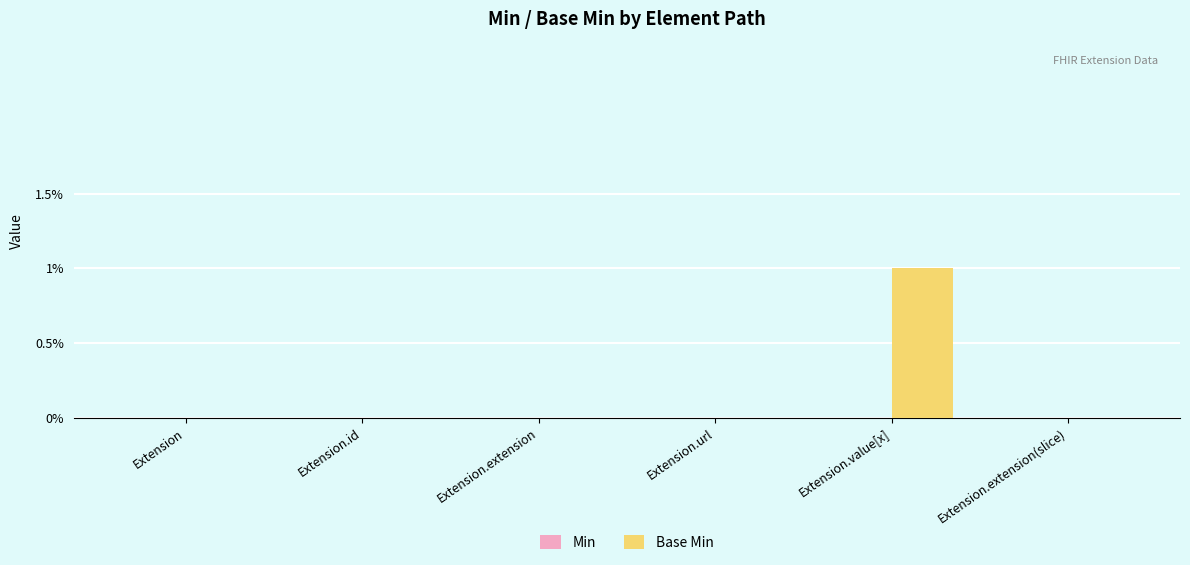

Reading left to right, transcribe all the data shown in this chart.

Extension=0	Extension.id=0	Extension.extension=0	Extension.url=0	Extension.value[x]=1	Extension.extension(slice)=0